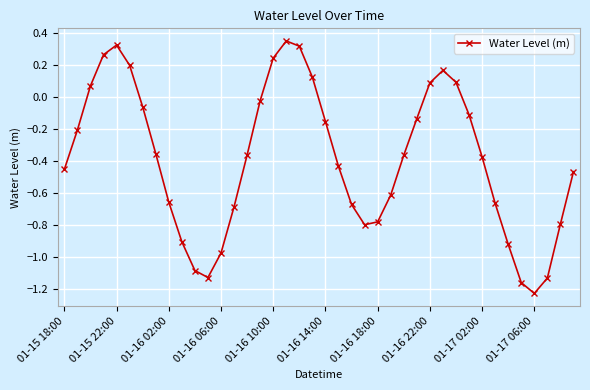

How many interior local valleys (lower than both neighbors) does the data have?

3